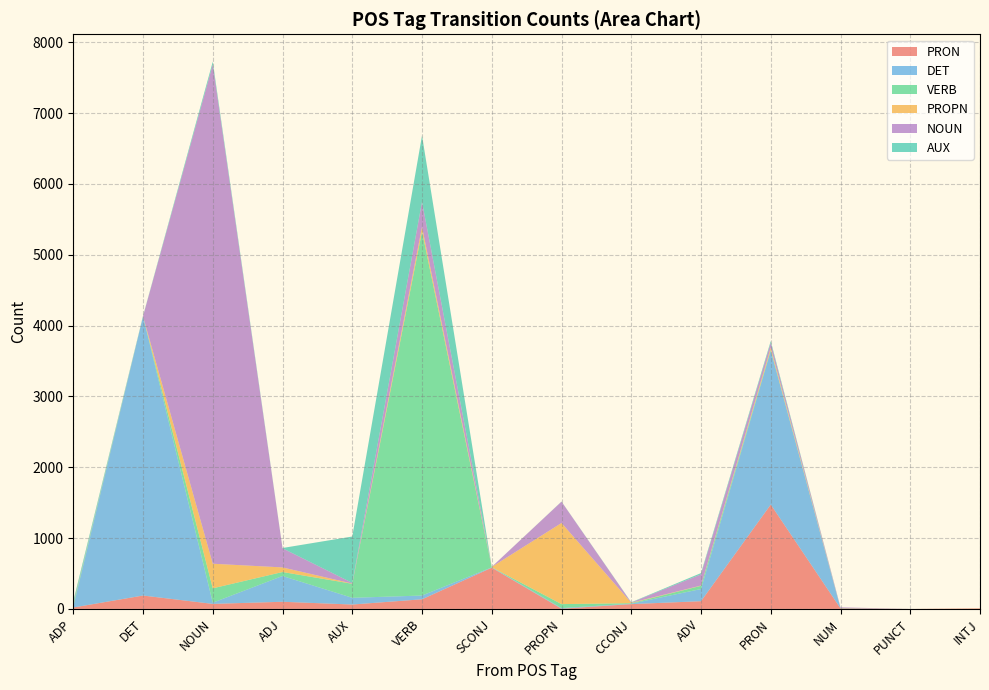

What position from the right is AUX?

10